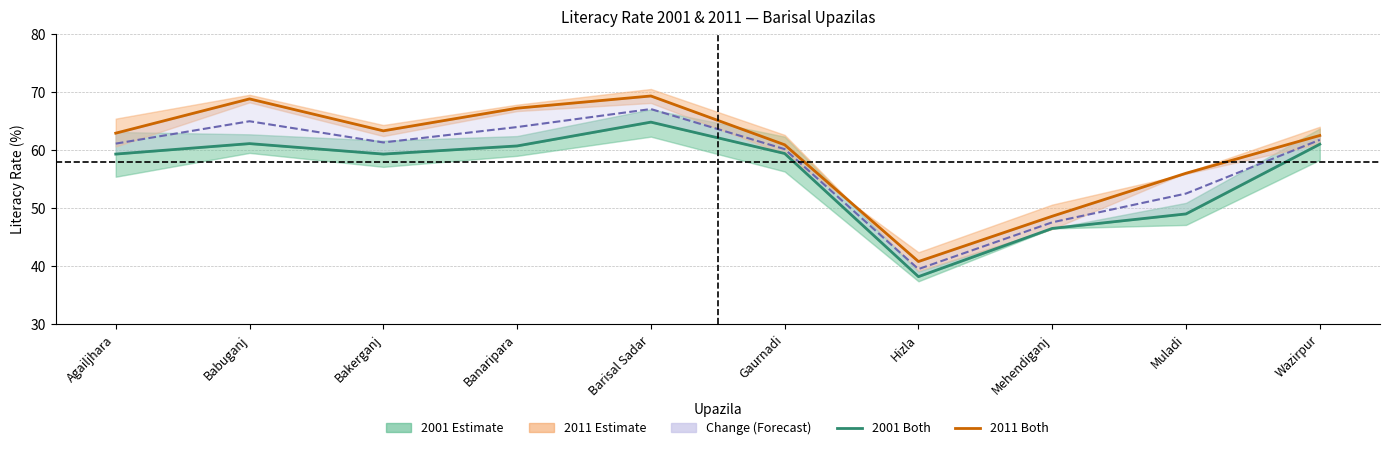

List the labels in order of 2001 Both value, smallest first.

Hizla, Mehendiganj, Muladi, Agailjhara, Bakerganj, Gaurnadi, Banaripara, Wazirpur, Babuganj, Barisal Sadar